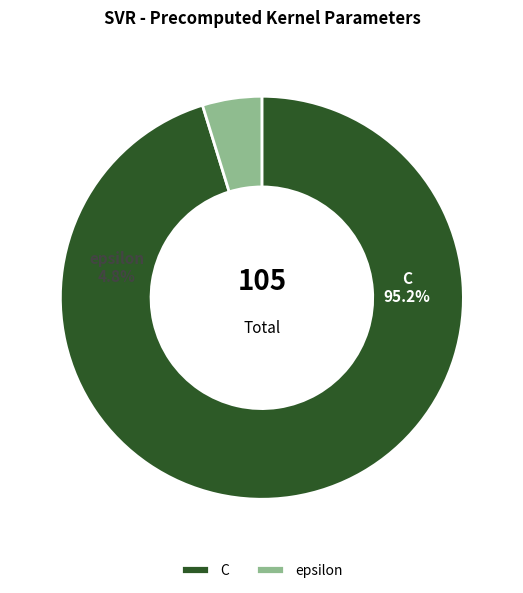

How many slices are in this pie chart?

2